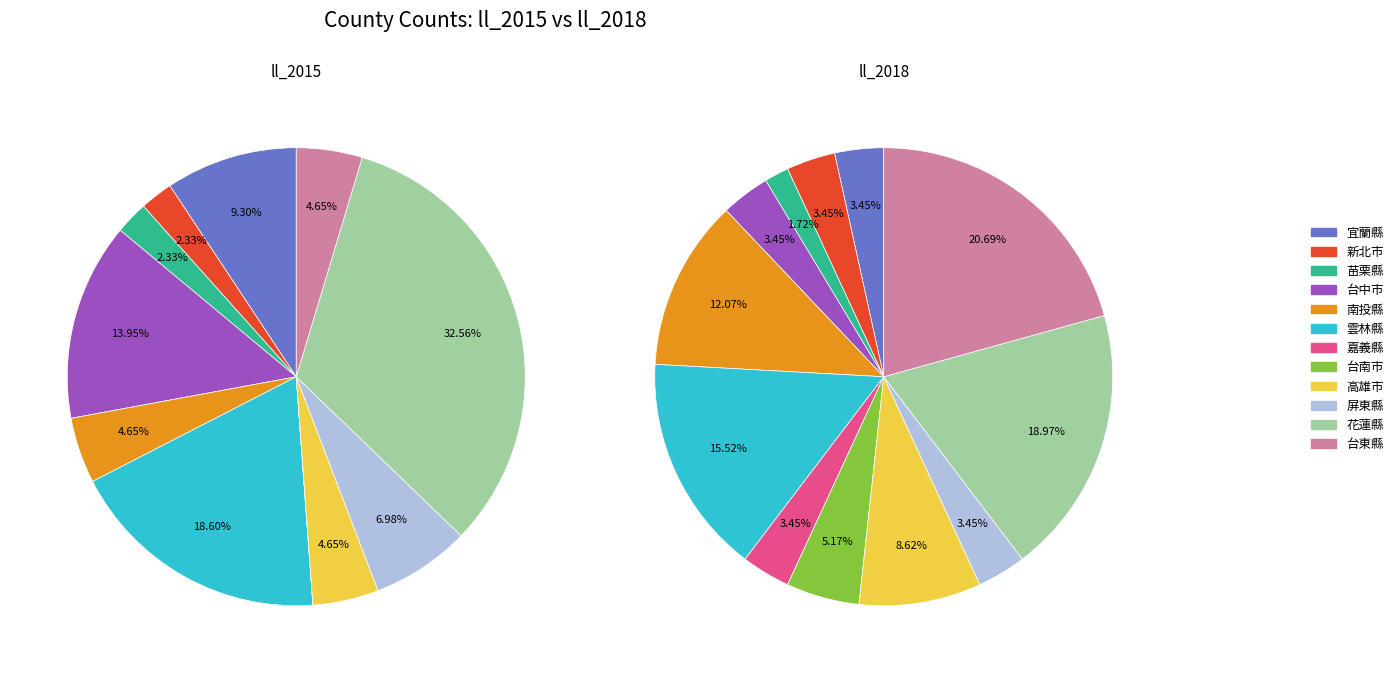

How many segments does this pie chart have?

12